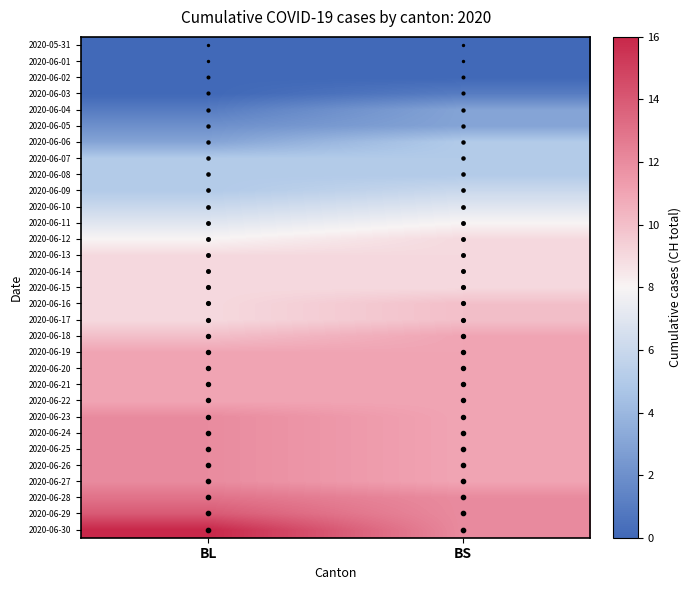

Reading left to right, extract all data points from this chart.

2020-05-31: BL=0	BS=0
2020-06-01: BL=0	BS=0
2020-06-02: BL=0	BS=0
2020-06-03: BL=0	BS=1
2020-06-04: BL=1	BS=3
2020-06-05: BL=2	BS=3
2020-06-06: BL=3	BS=5
2020-06-07: BL=5	BS=5
2020-06-08: BL=5	BS=5
2020-06-09: BL=5	BS=6
2020-06-10: BL=6	BS=7
2020-06-11: BL=7	BS=8
2020-06-12: BL=8	BS=9
2020-06-13: BL=9	BS=9
2020-06-14: BL=9	BS=9
2020-06-15: BL=9	BS=9
2020-06-16: BL=9	BS=10
2020-06-17: BL=9	BS=10
2020-06-18: BL=10	BS=11
2020-06-19: BL=11	BS=11
2020-06-20: BL=11	BS=11
2020-06-21: BL=11	BS=11
2020-06-22: BL=11	BS=11
2020-06-23: BL=12	BS=11
2020-06-24: BL=12	BS=11
2020-06-25: BL=12	BS=11
2020-06-26: BL=12	BS=11
2020-06-27: BL=12	BS=11
2020-06-28: BL=13	BS=12
2020-06-29: BL=14	BS=12
2020-06-30: BL=16	BS=12